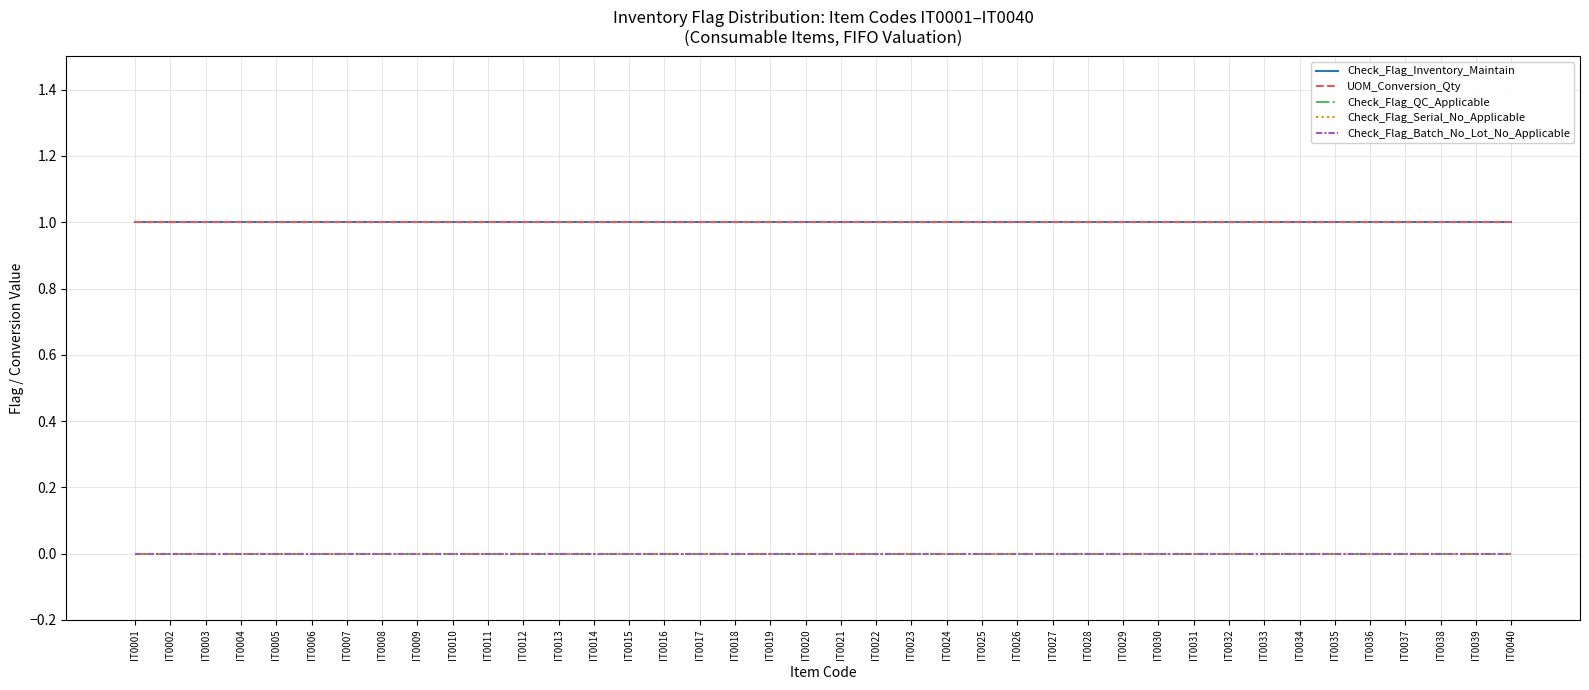

Reading left to right, extract all data points from this chart.

Check_Flag_Inventory_Maintain: IT0001=1	IT0002=1	IT0003=1	IT0004=1	IT0005=1	IT0006=1	IT0007=1	IT0008=1	IT0009=1	IT0010=1	IT0011=1	IT0012=1	IT0013=1	IT0014=1	IT0015=1	IT0016=1	IT0017=1	IT0018=1	IT0019=1	IT0020=1	IT0021=1	IT0022=1	IT0023=1	IT0024=1	IT0025=1	IT0026=1	IT0027=1	IT0028=1	IT0029=1	IT0030=1	IT0031=1	IT0032=1	IT0033=1	IT0034=1	IT0035=1	IT0036=1	IT0037=1	IT0038=1	IT0039=1	IT0040=1
UOM_Conversion_Qty: IT0001=1	IT0002=1	IT0003=1	IT0004=1	IT0005=1	IT0006=1	IT0007=1	IT0008=1	IT0009=1	IT0010=1	IT0011=1	IT0012=1	IT0013=1	IT0014=1	IT0015=1	IT0016=1	IT0017=1	IT0018=1	IT0019=1	IT0020=1	IT0021=1	IT0022=1	IT0023=1	IT0024=1	IT0025=1	IT0026=1	IT0027=1	IT0028=1	IT0029=1	IT0030=1	IT0031=1	IT0032=1	IT0033=1	IT0034=1	IT0035=1	IT0036=1	IT0037=1	IT0038=1	IT0039=1	IT0040=1
Check_Flag_QC_Applicable: IT0001=0	IT0002=0	IT0003=0	IT0004=0	IT0005=0	IT0006=0	IT0007=0	IT0008=0	IT0009=0	IT0010=0	IT0011=0	IT0012=0	IT0013=0	IT0014=0	IT0015=0	IT0016=0	IT0017=0	IT0018=0	IT0019=0	IT0020=0	IT0021=0	IT0022=0	IT0023=0	IT0024=0	IT0025=0	IT0026=0	IT0027=0	IT0028=0	IT0029=0	IT0030=0	IT0031=0	IT0032=0	IT0033=0	IT0034=0	IT0035=0	IT0036=0	IT0037=0	IT0038=0	IT0039=0	IT0040=0
Check_Flag_Serial_No_Applicable: IT0001=0	IT0002=0	IT0003=0	IT0004=0	IT0005=0	IT0006=0	IT0007=0	IT0008=0	IT0009=0	IT0010=0	IT0011=0	IT0012=0	IT0013=0	IT0014=0	IT0015=0	IT0016=0	IT0017=0	IT0018=0	IT0019=0	IT0020=0	IT0021=0	IT0022=0	IT0023=0	IT0024=0	IT0025=0	IT0026=0	IT0027=0	IT0028=0	IT0029=0	IT0030=0	IT0031=0	IT0032=0	IT0033=0	IT0034=0	IT0035=0	IT0036=0	IT0037=0	IT0038=0	IT0039=0	IT0040=0
Check_Flag_Batch_No_Lot_No_Applicable: IT0001=0	IT0002=0	IT0003=0	IT0004=0	IT0005=0	IT0006=0	IT0007=0	IT0008=0	IT0009=0	IT0010=0	IT0011=0	IT0012=0	IT0013=0	IT0014=0	IT0015=0	IT0016=0	IT0017=0	IT0018=0	IT0019=0	IT0020=0	IT0021=0	IT0022=0	IT0023=0	IT0024=0	IT0025=0	IT0026=0	IT0027=0	IT0028=0	IT0029=0	IT0030=0	IT0031=0	IT0032=0	IT0033=0	IT0034=0	IT0035=0	IT0036=0	IT0037=0	IT0038=0	IT0039=0	IT0040=0